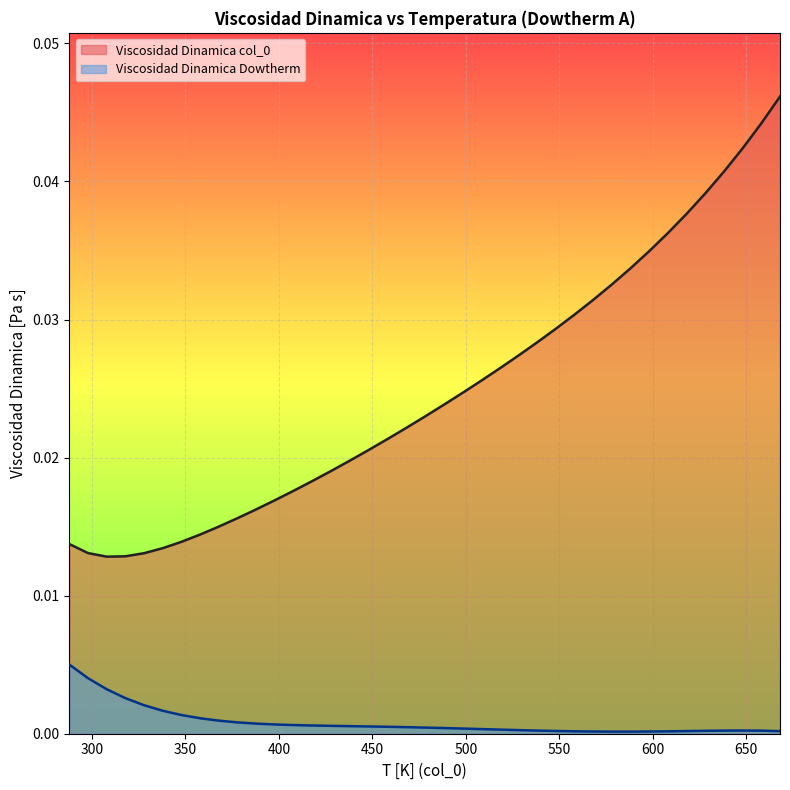

Where is the first local maximum for Viscosidad Dinamica Dowtherm?

648